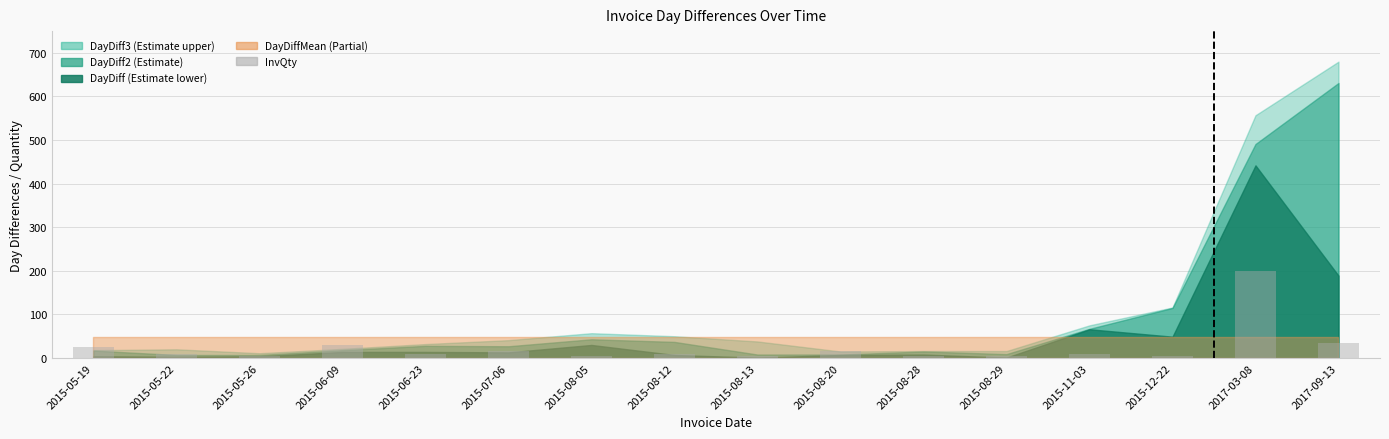

What is the sum of all values?

390